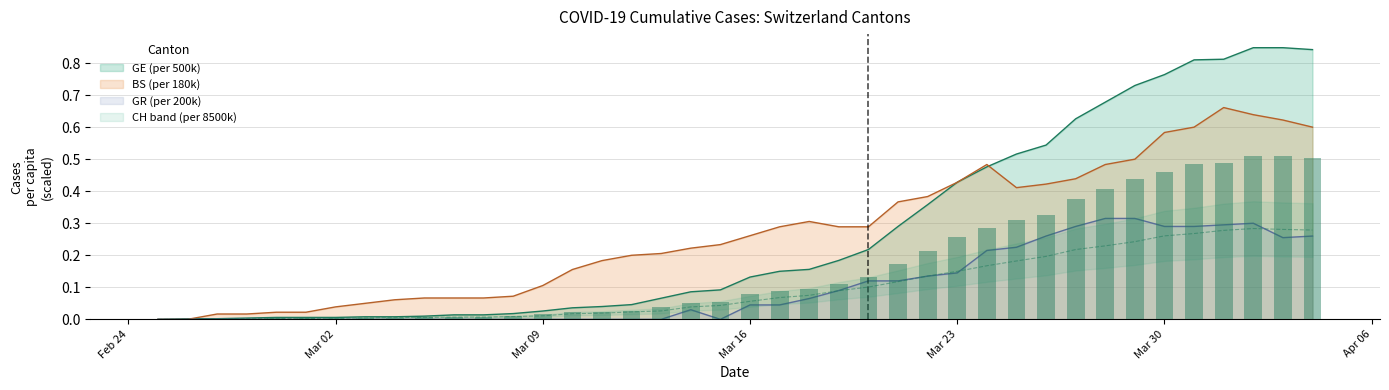

What are all the series names shown in the legend?

CH, GE, BS, GR